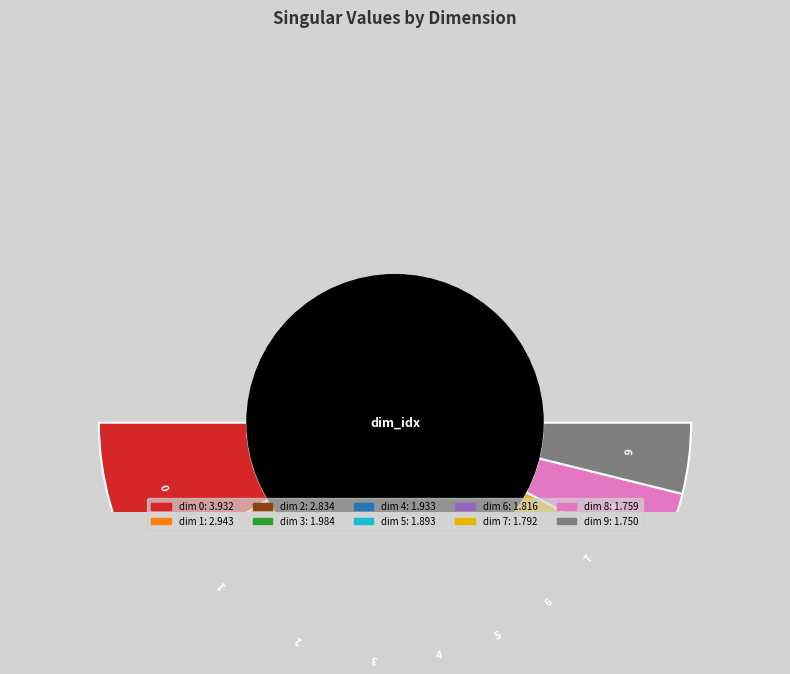

Does 7 represent more than half of the total?

No